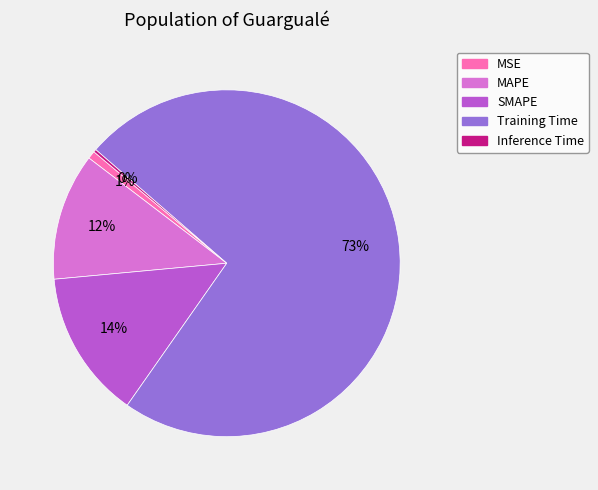

To the nearest percent, what is the combined percentage of MSE and SMAPE?

15%